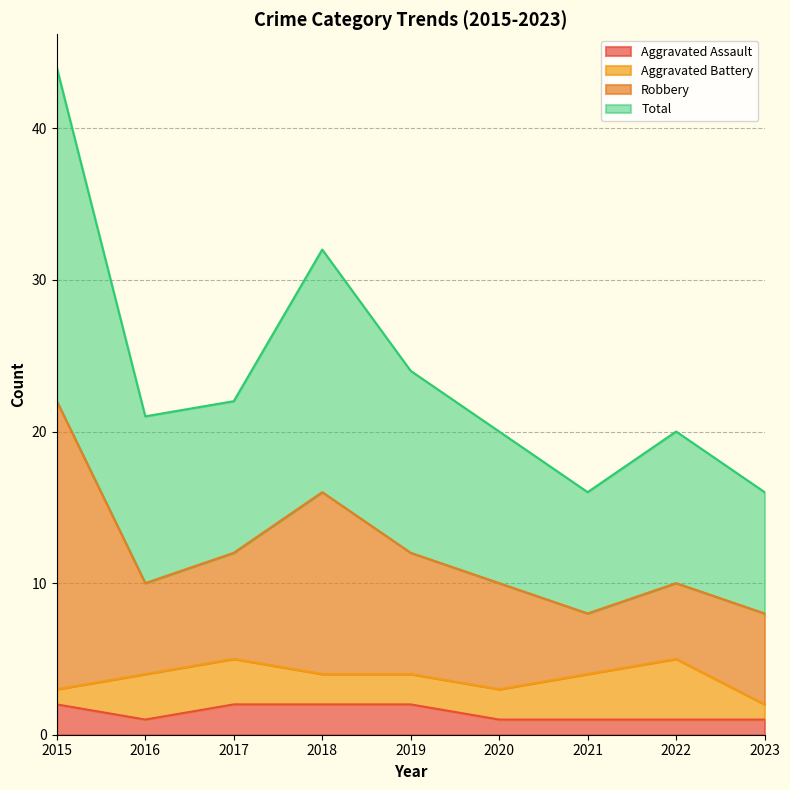

What is the minimum value for Total?

8